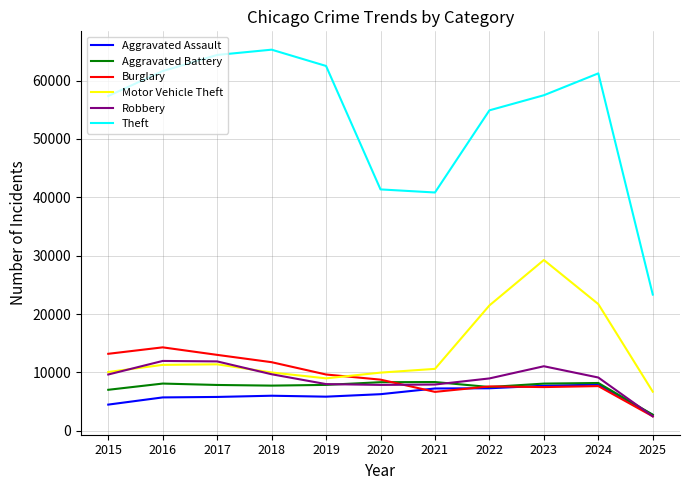

Which series has the largest total across all categories?

Theft